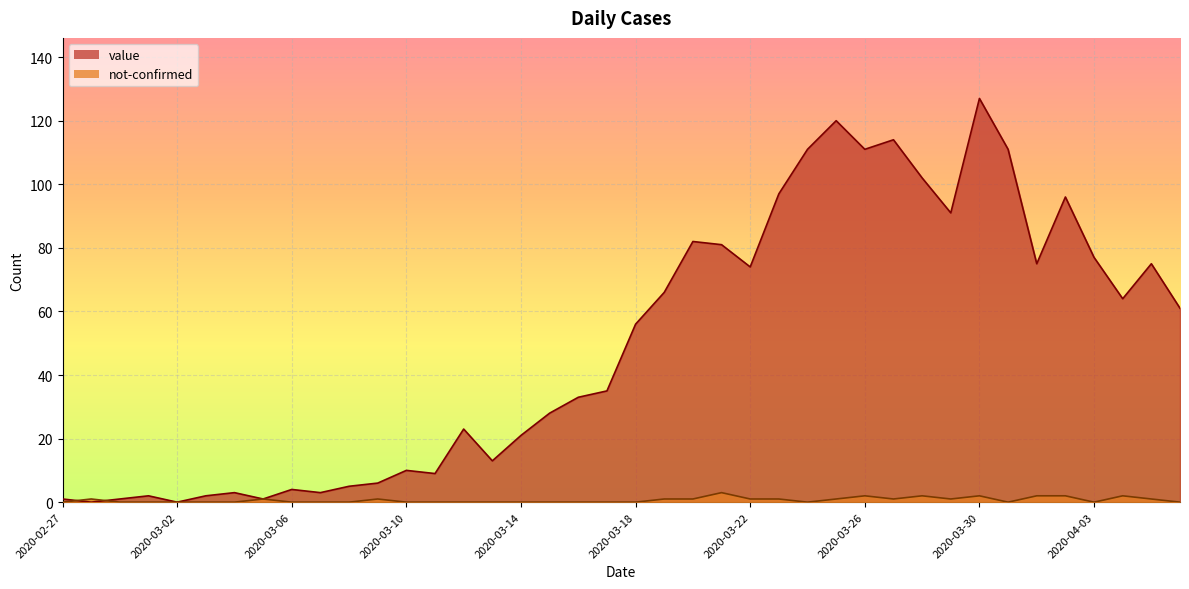

Rank the series by their maximum value, from lowest to highest.

not-confirmed, value